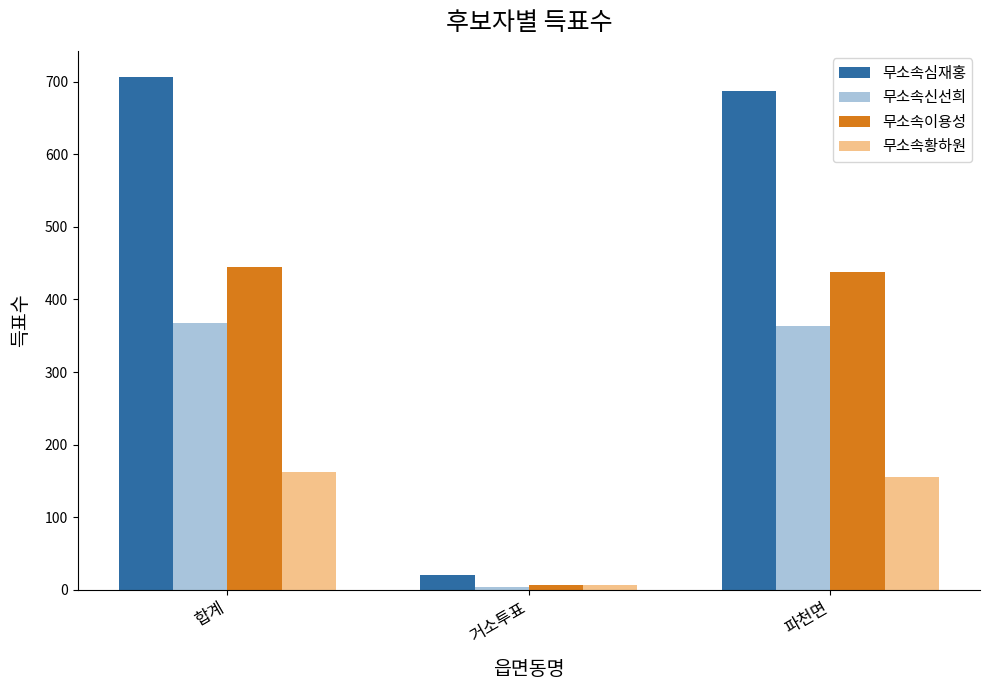

What is the difference between the 무소속이용성 values at 파천면 and 거소투표?

431